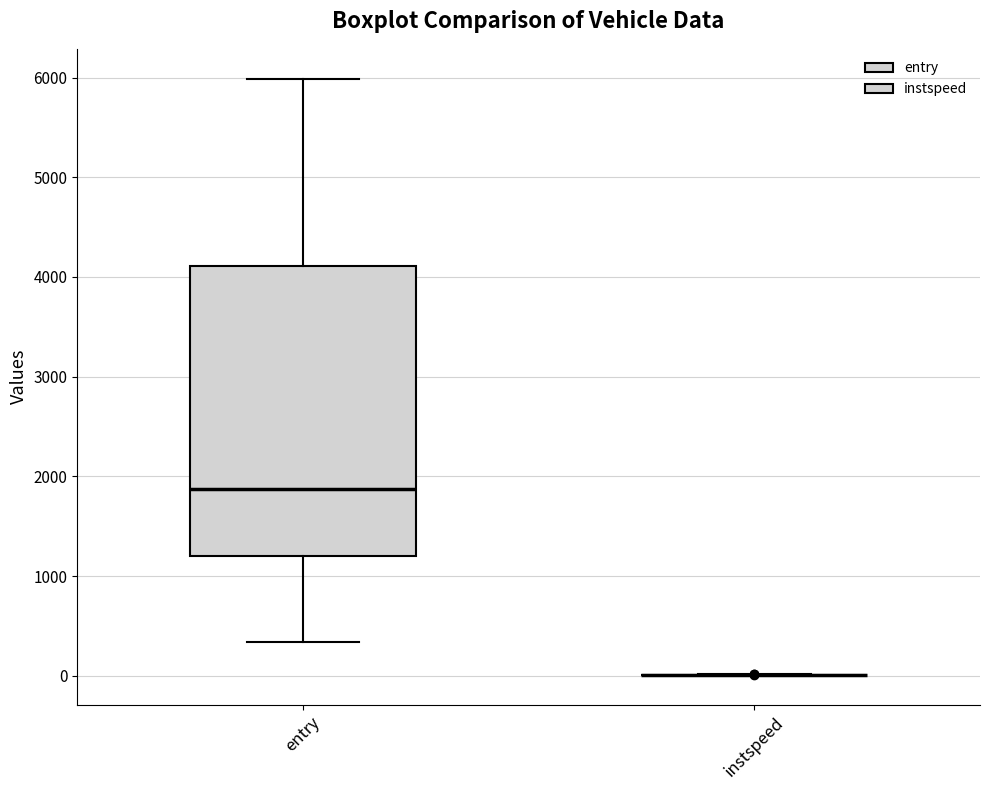

Which box is the tallest, from its lower edge to its upper edge?

entry